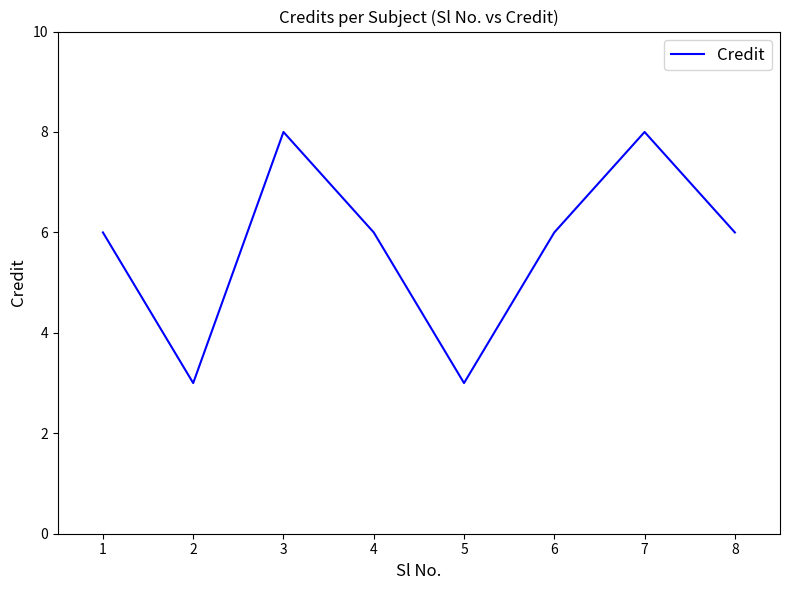

What is the maximum value shown in the chart?

8